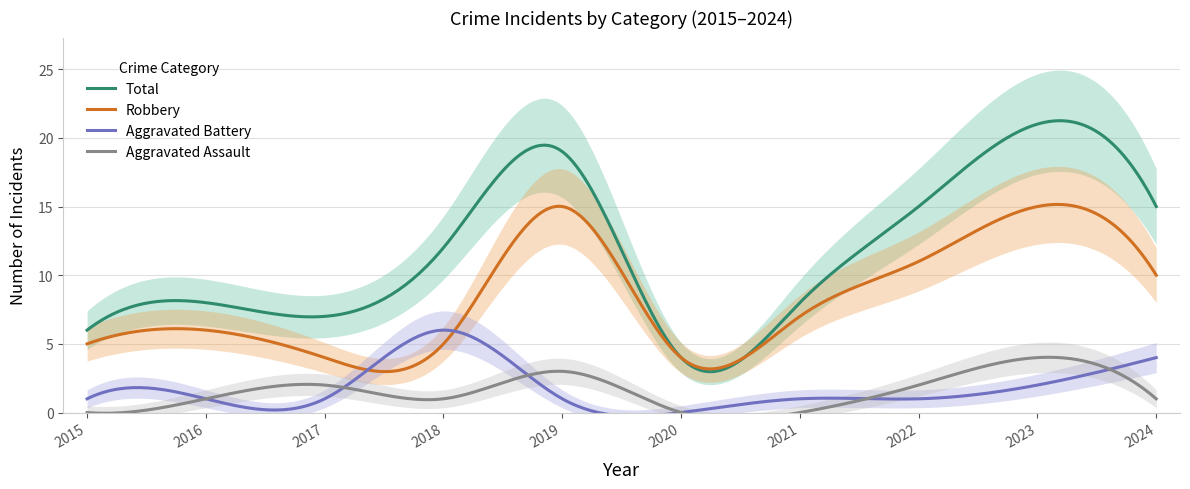

The Total series shows 18 at 2018. True or false?

False